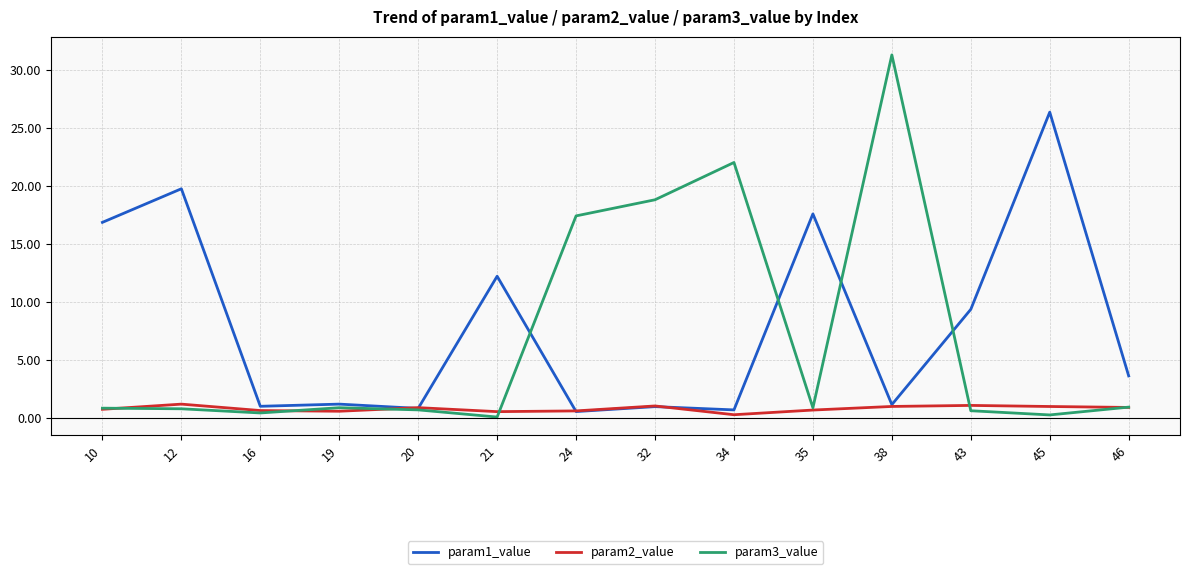

What is the sum of all param2_value values?

10.9